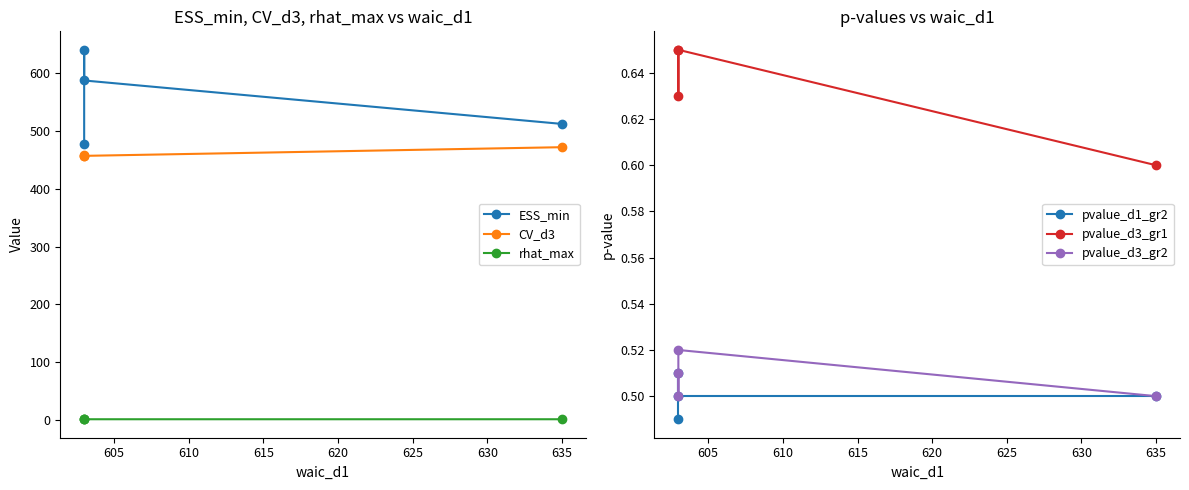

What is the value of the pvalue_d1_gr2 point at the 4th from the left?

0.5